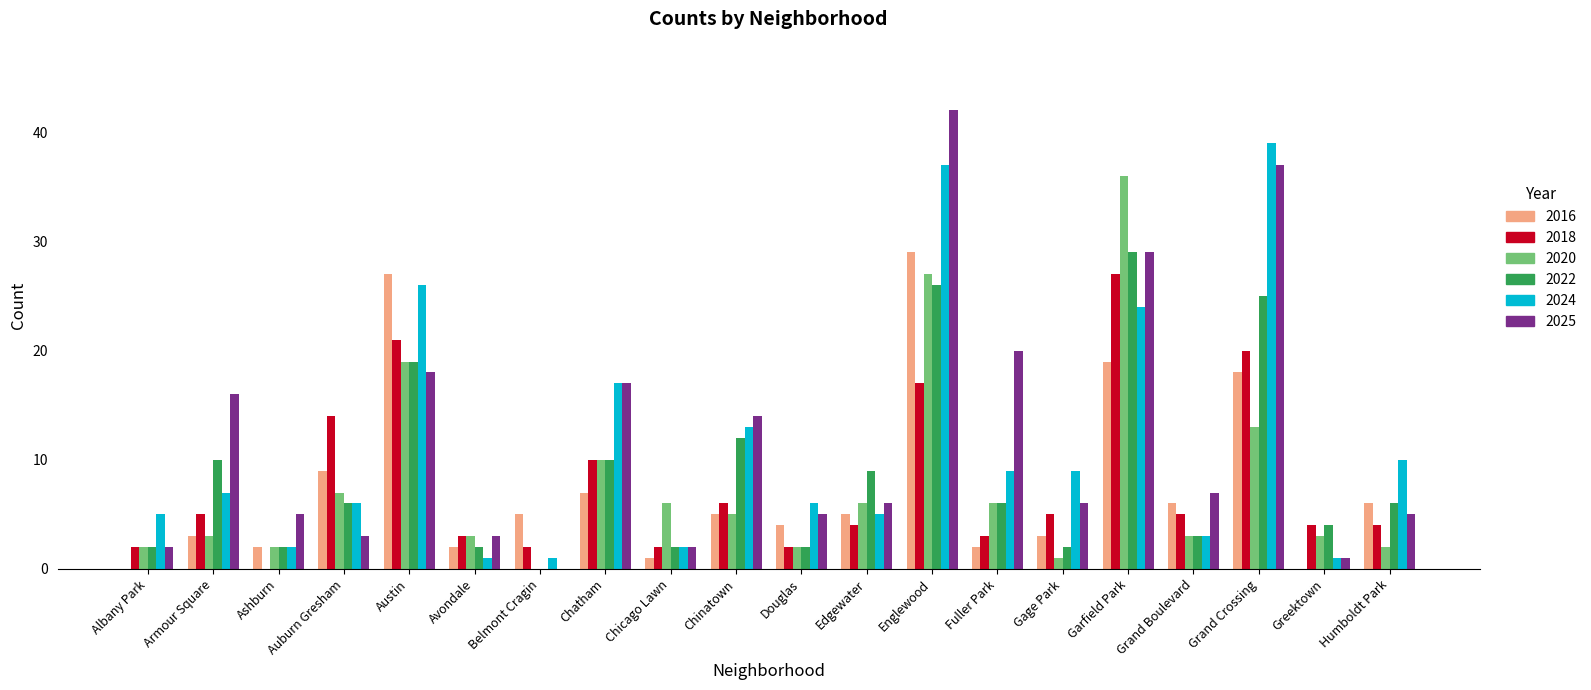

Which series has the widest spread of values?

2025